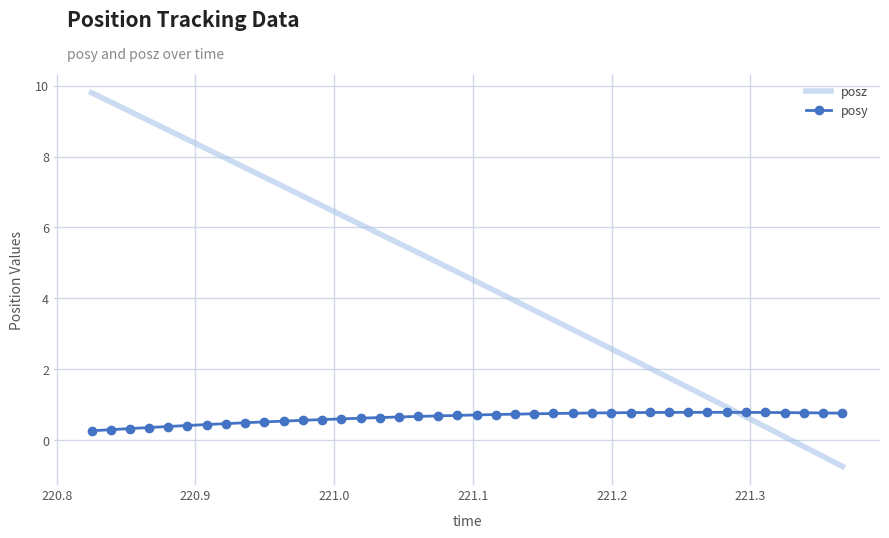

Rank the series by their average value, from lowest to highest.

posy, posz